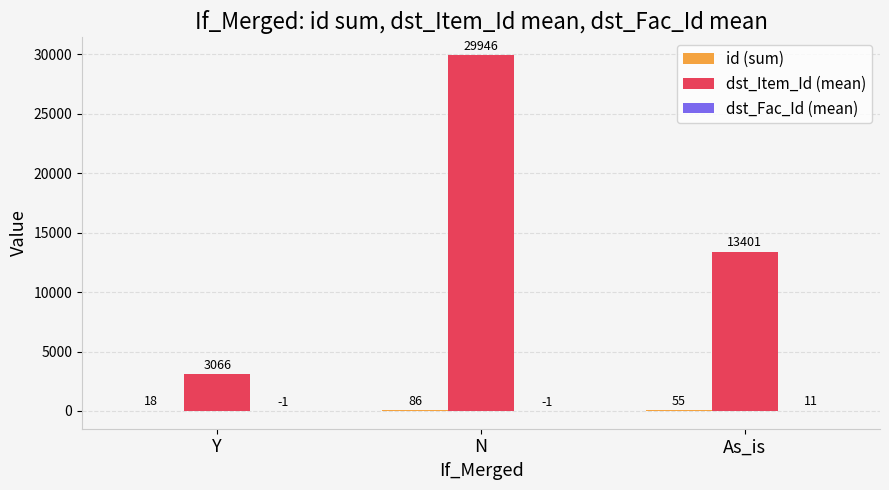

Which series has the largest total across all categories?

dst_Item_Id (mean)